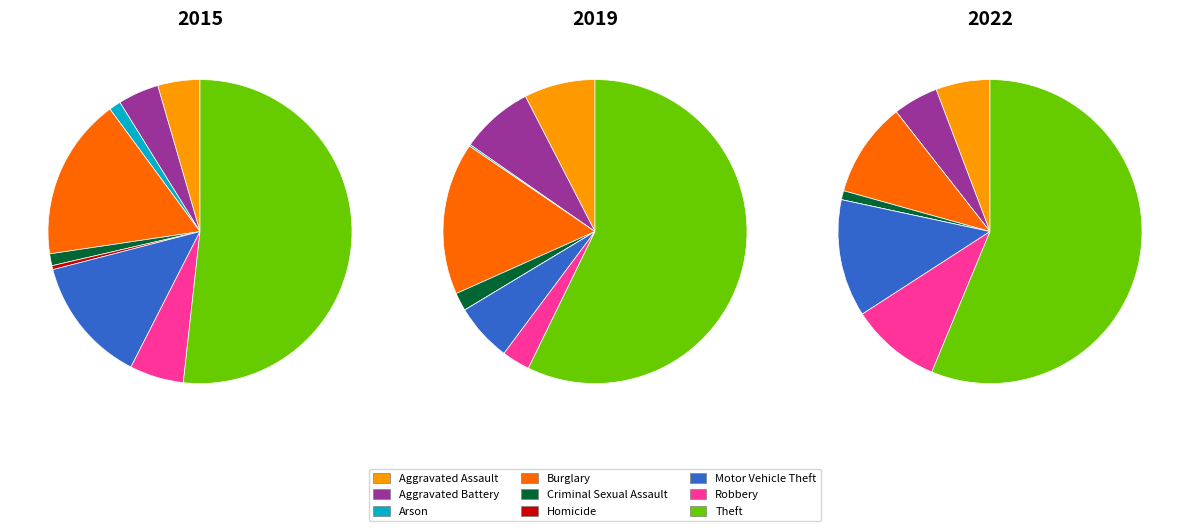

Do Aggravated Assault and Arson together represent more than half of the pie?

No